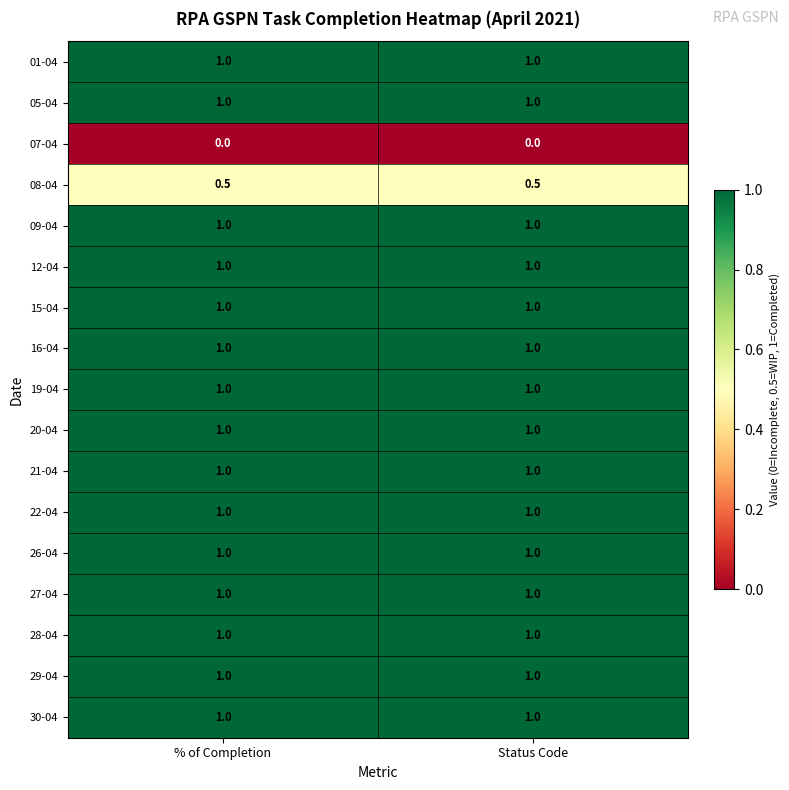

What is the lowest value of the 15-04 series?

1.0